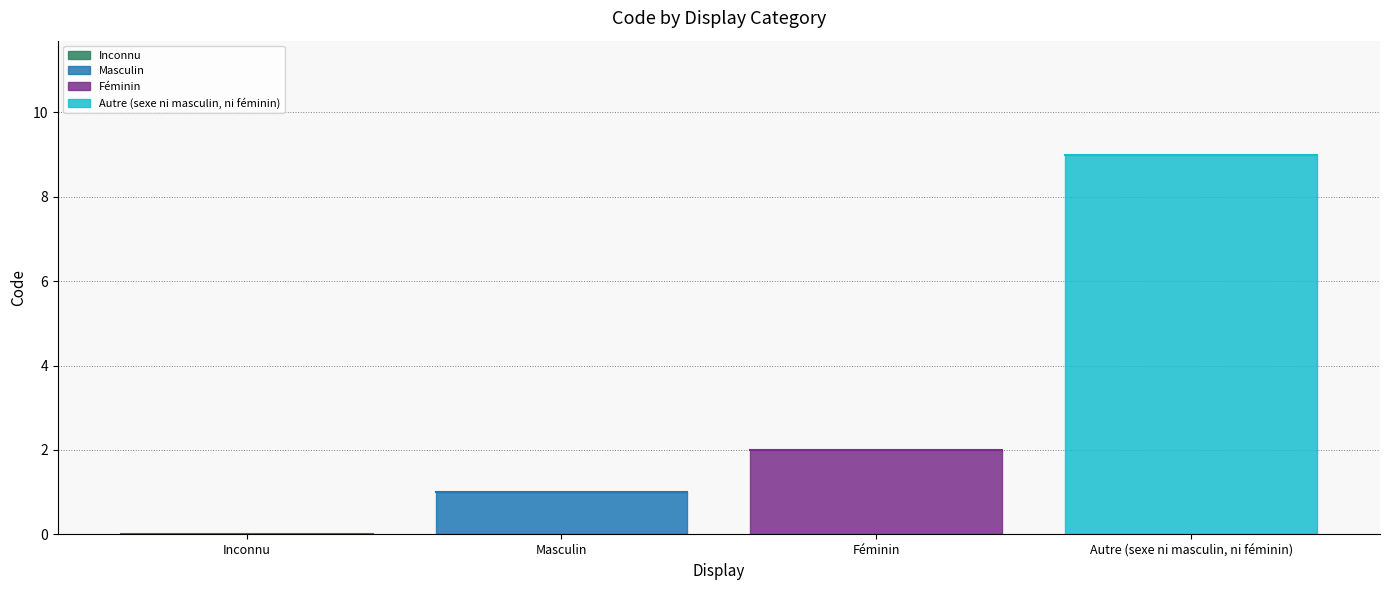

Reading right to left, list all the values displayed in this chart.

9	2	1	0